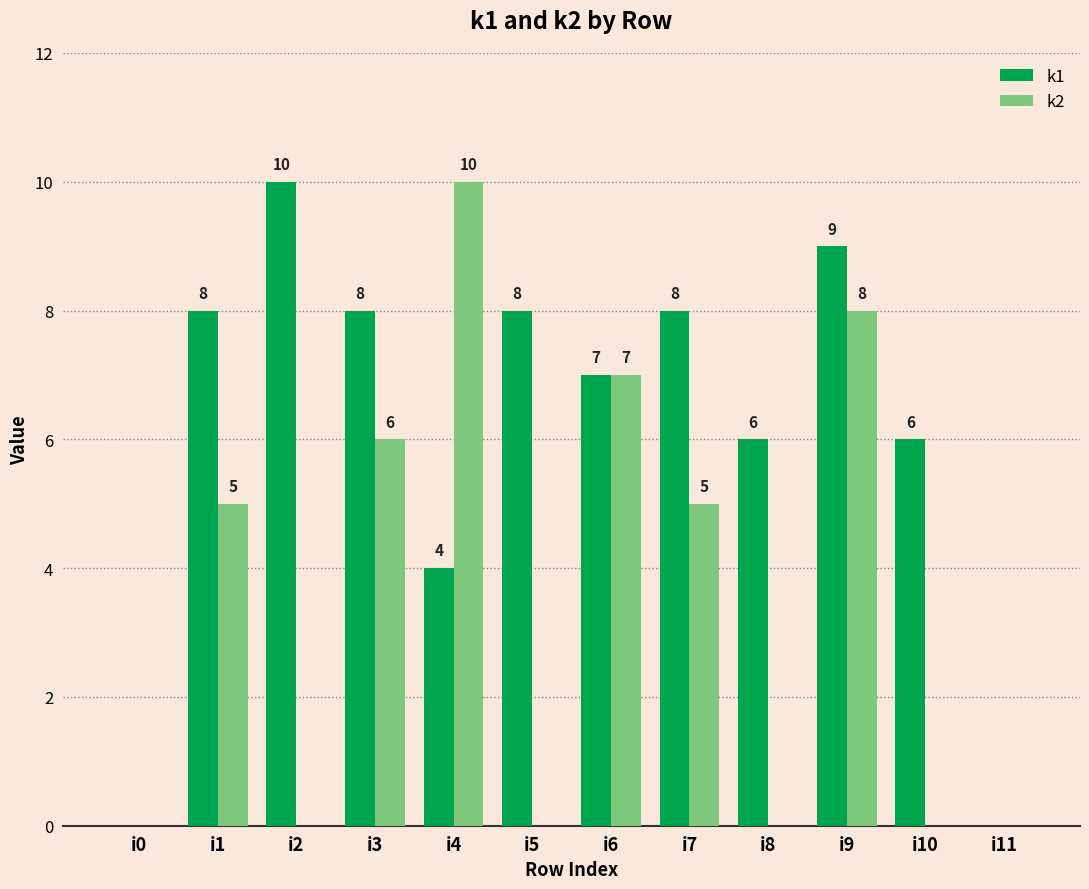

Which series changed the most between i4 and i5?

k2